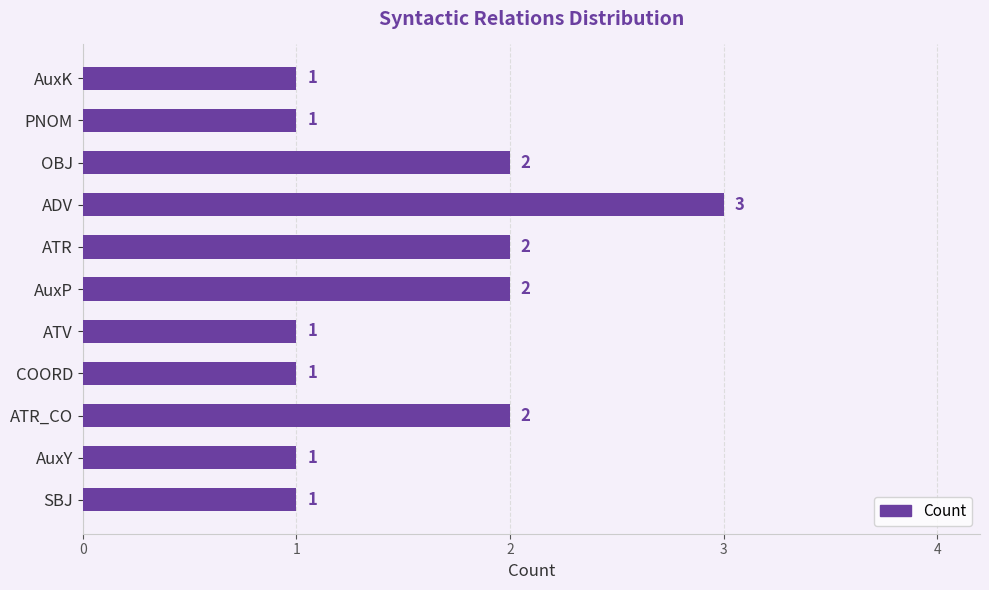

Reading top to bottom, what are all the values shown in this chart?

AuxK=1	PNOM=1	OBJ=2	ADV=3	ATR=2	AuxP=2	ATV=1	COORD=1	ATR_CO=2	AuxY=1	SBJ=1